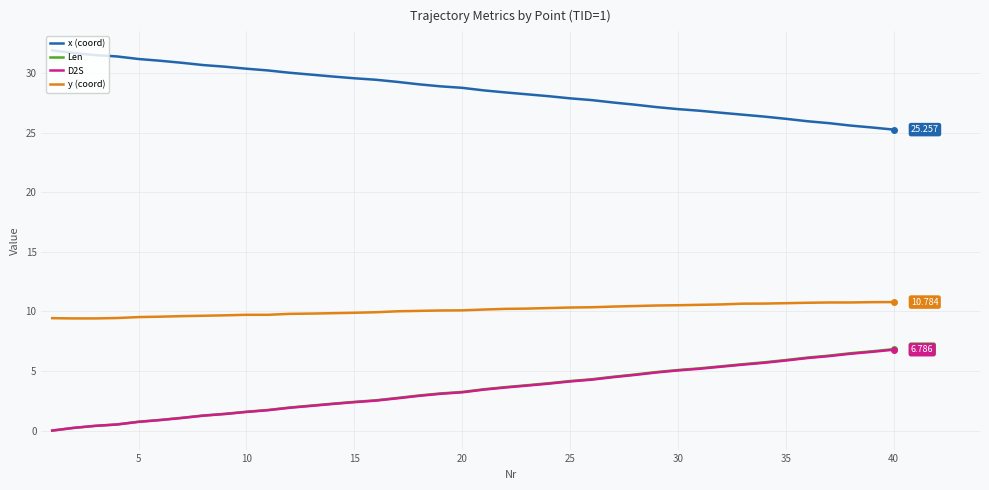

True or false: y (coord) and Len intersect in this chart.

False